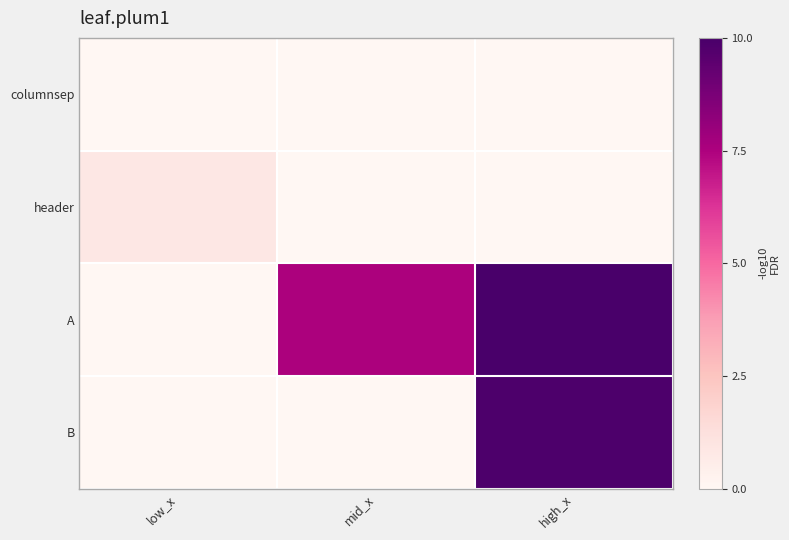

What is the difference between the highest and lowest values at high_x?

10.0